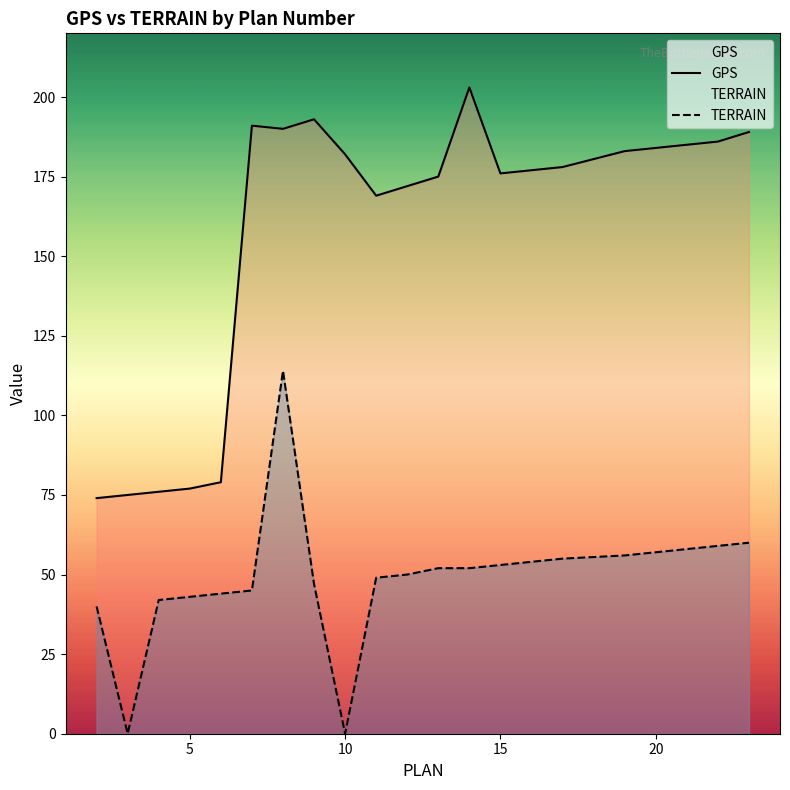

List the series in order of their overall mean, highest first.

GPS, TERRAIN